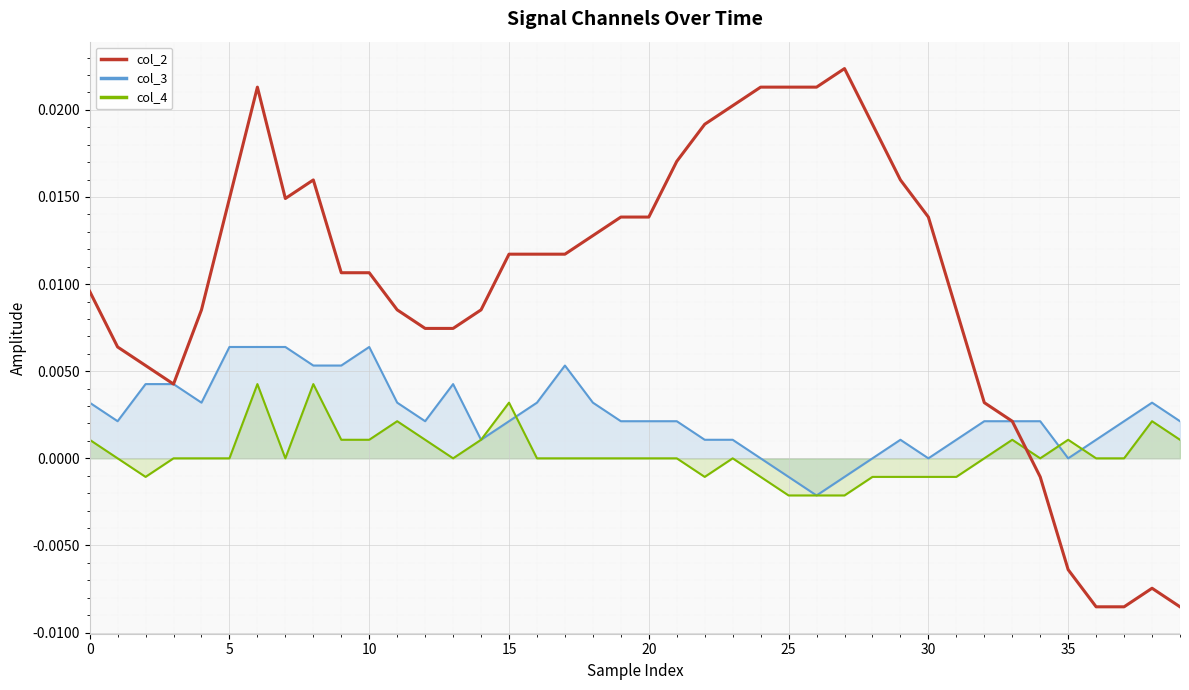

At how many categories does at least one series exceed 0?

40